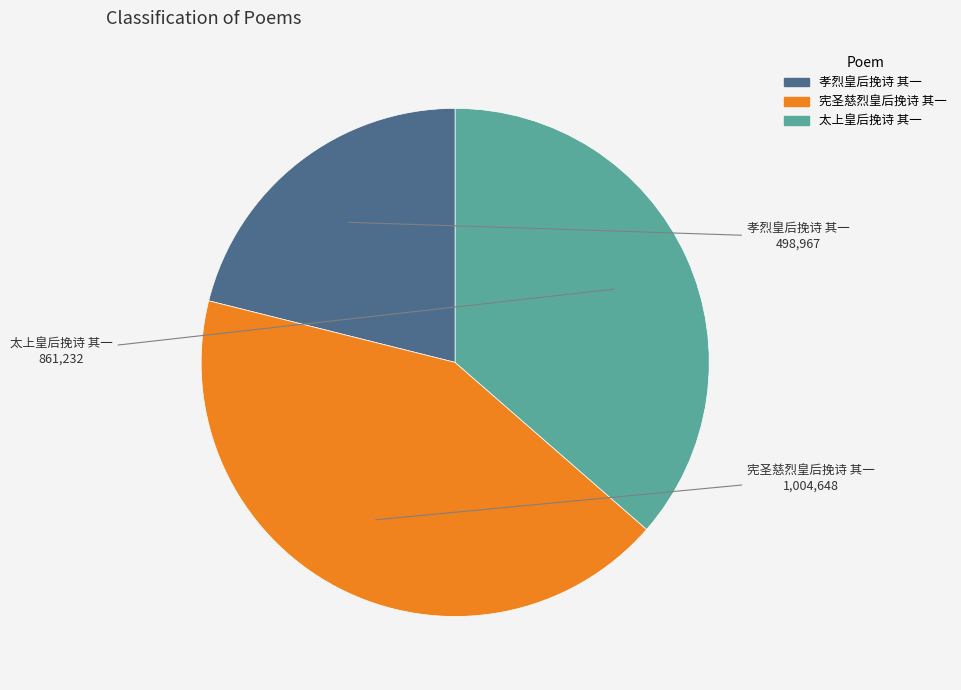

Is there a majority slice in this chart?

No